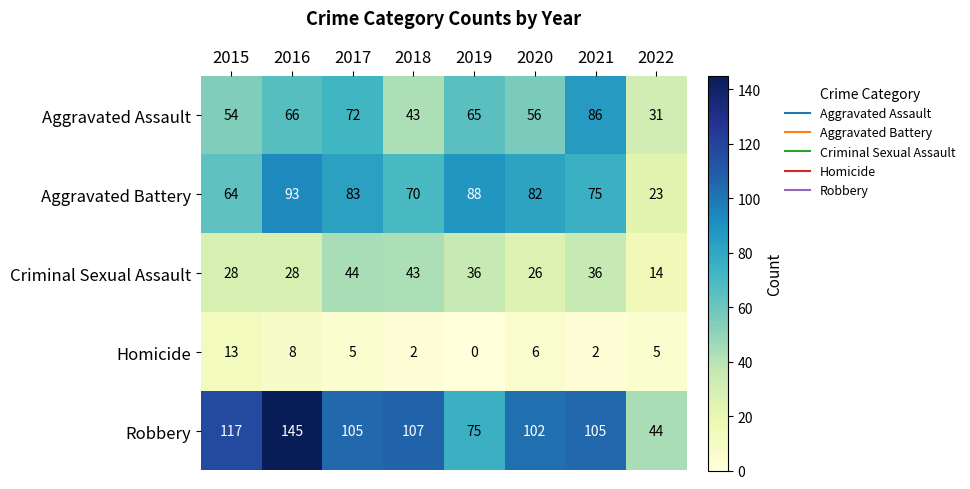

Which series has the largest total across all categories?

Robbery